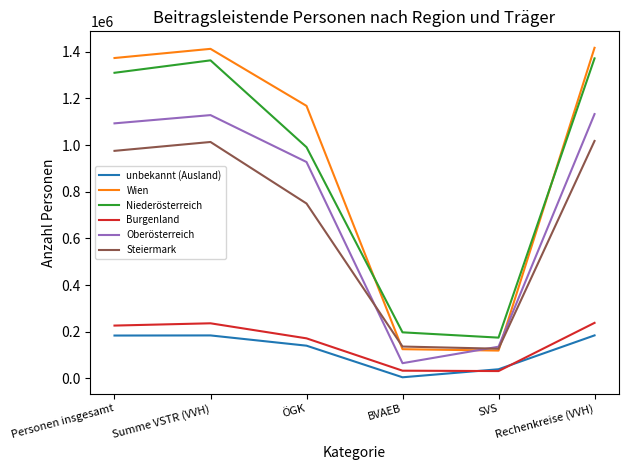

Does the chart display data point markers on the line(s)?

No